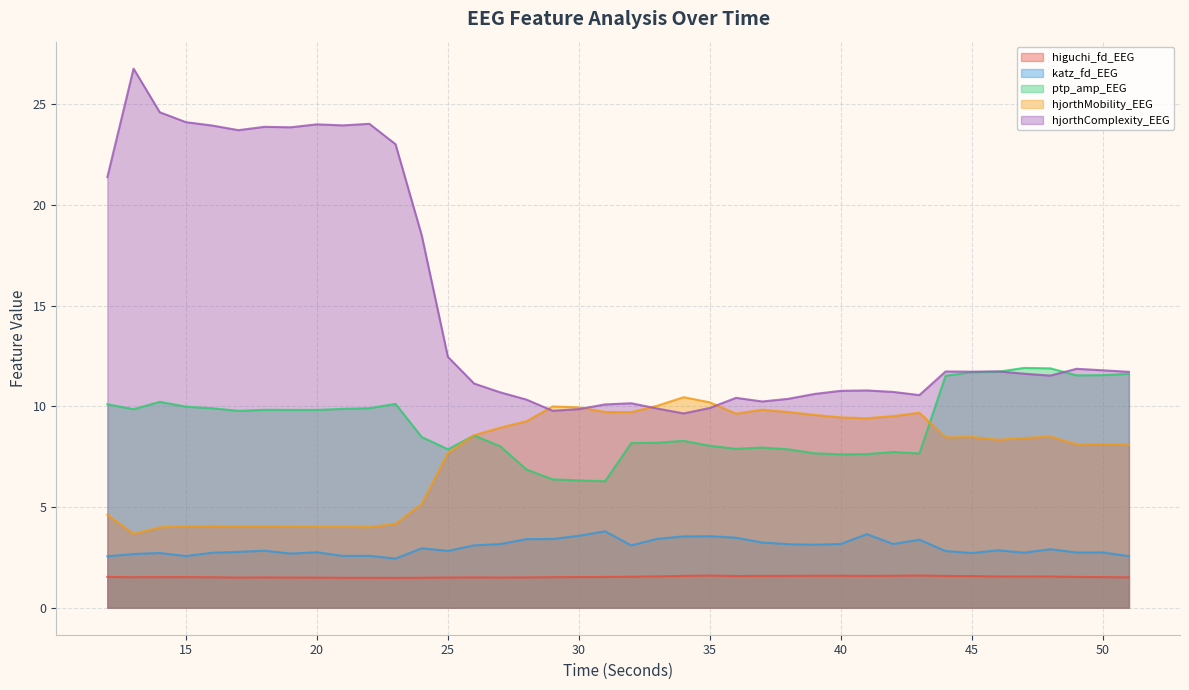

At which category is the sum across all series the highest?

13